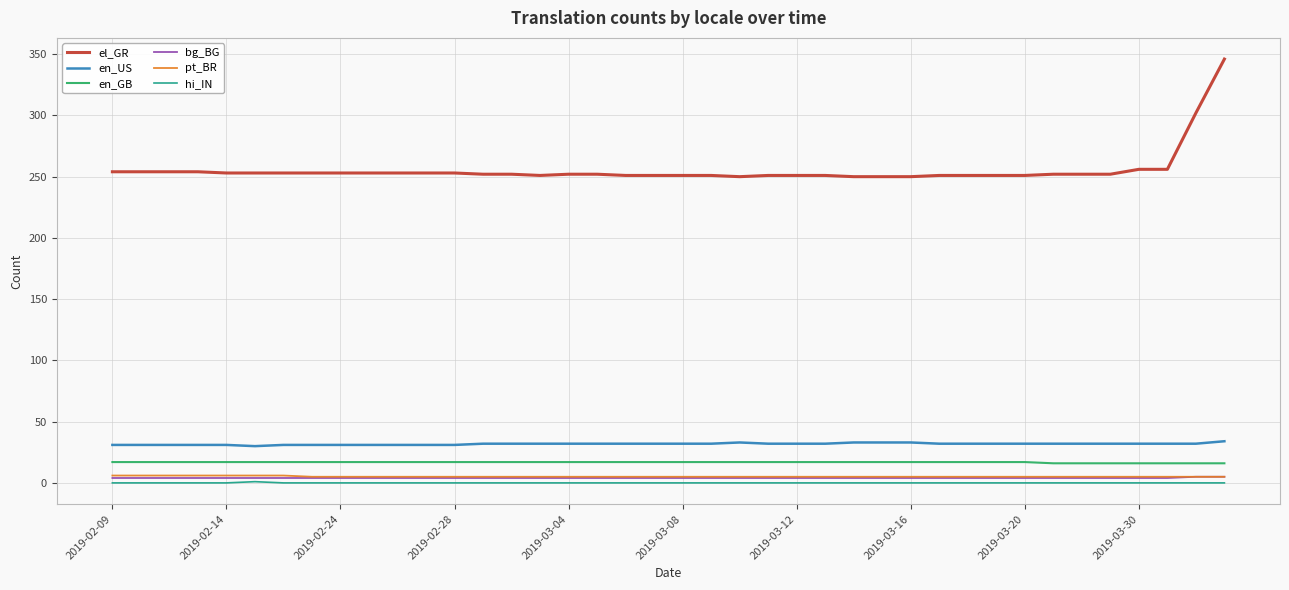

True or false: pt_BR and hi_IN intersect in this chart.

False